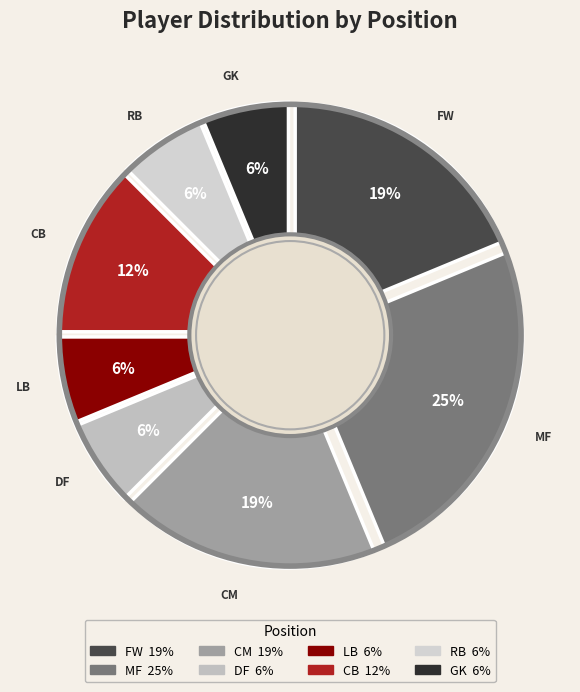

Count the number of slices in the pie.

8